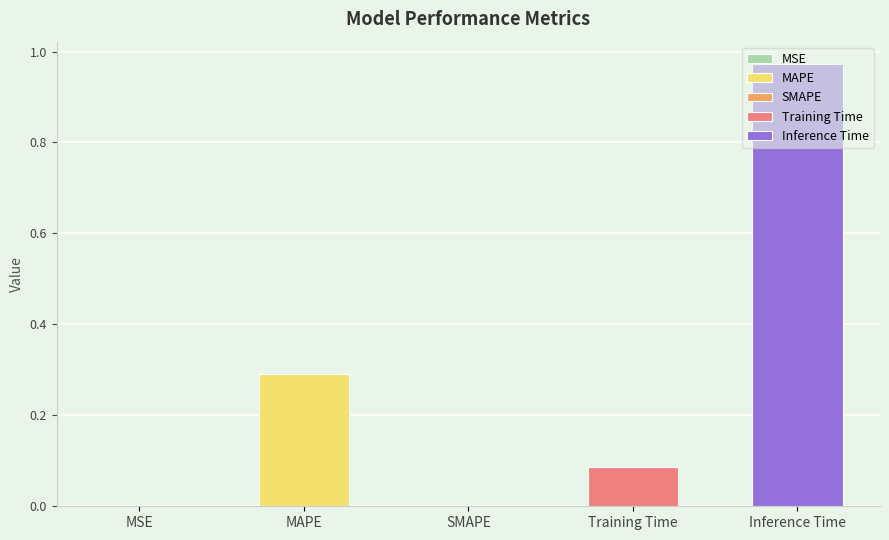

What is the approximate value at MAPE?

0.3